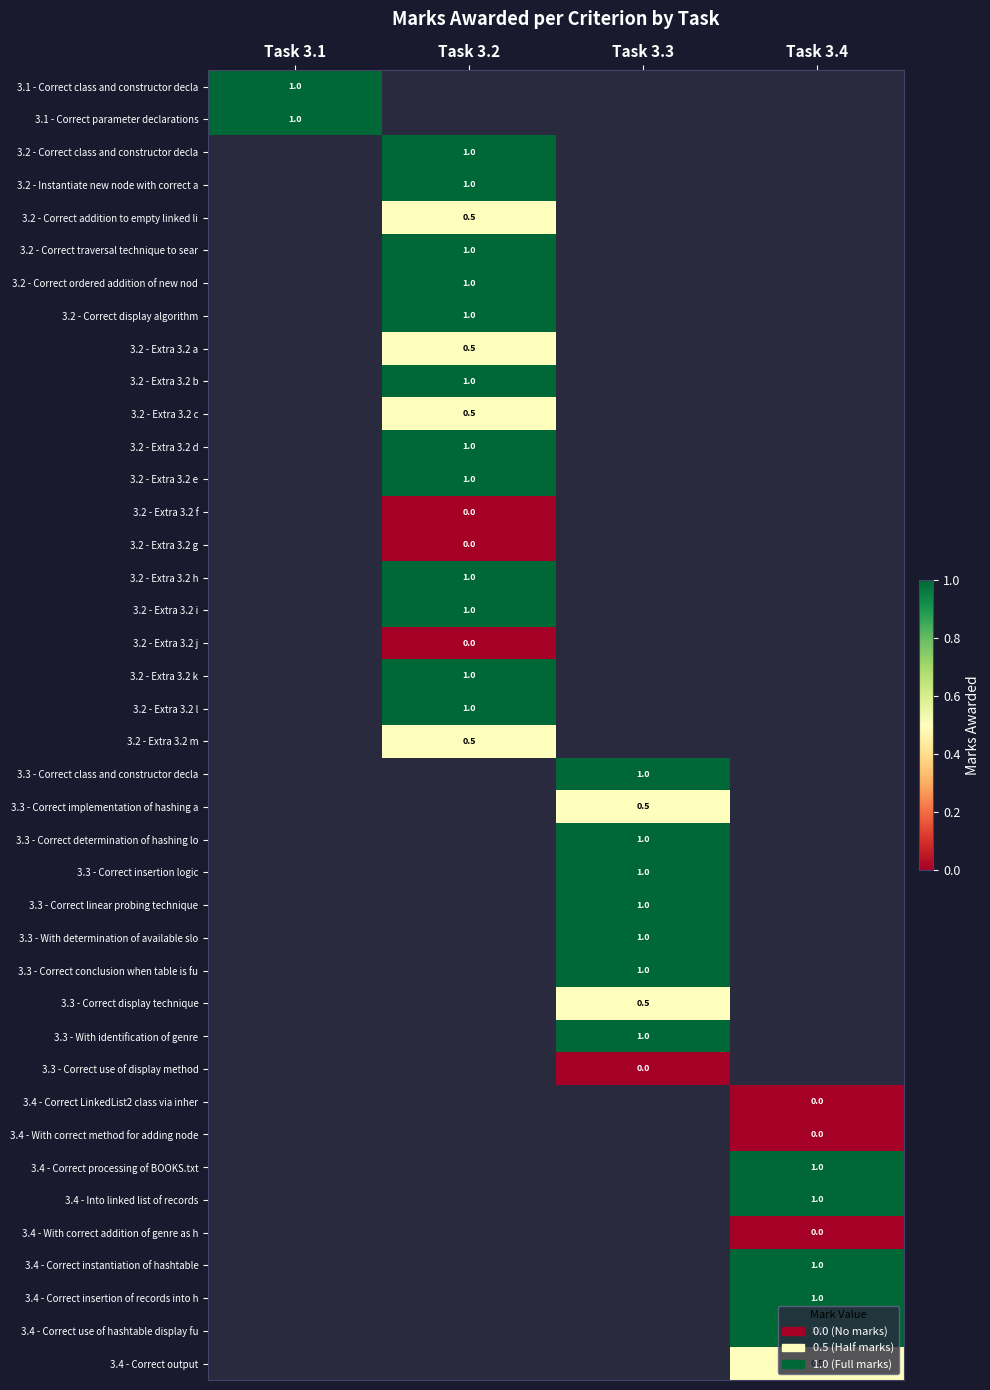

The 3.2 - Correct display algorithm series shows 1.0 at Task 3.2. True or false?

True